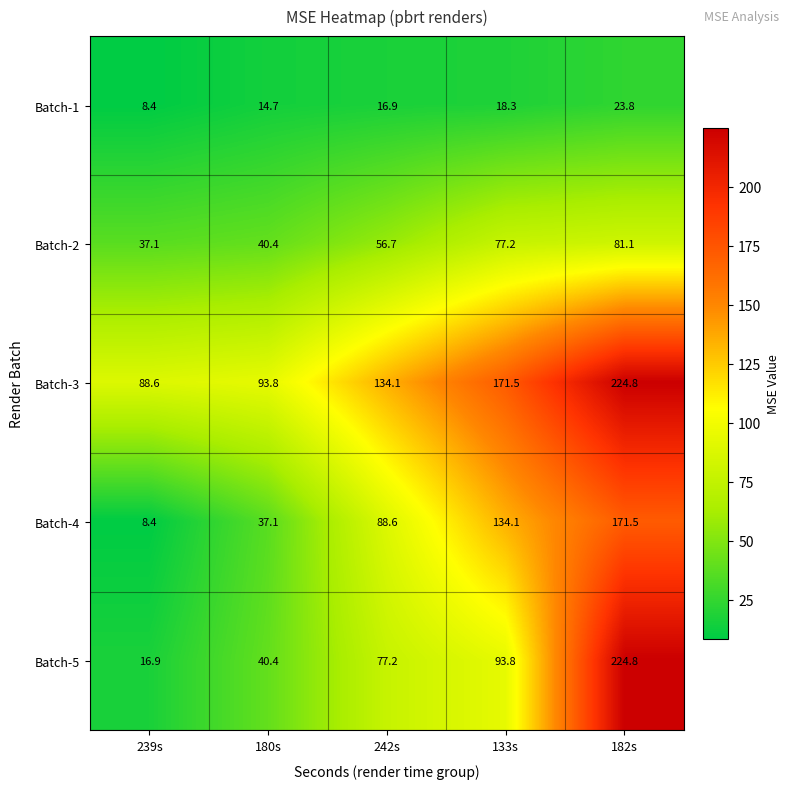

What is the total value across all series at 180s?

226.4